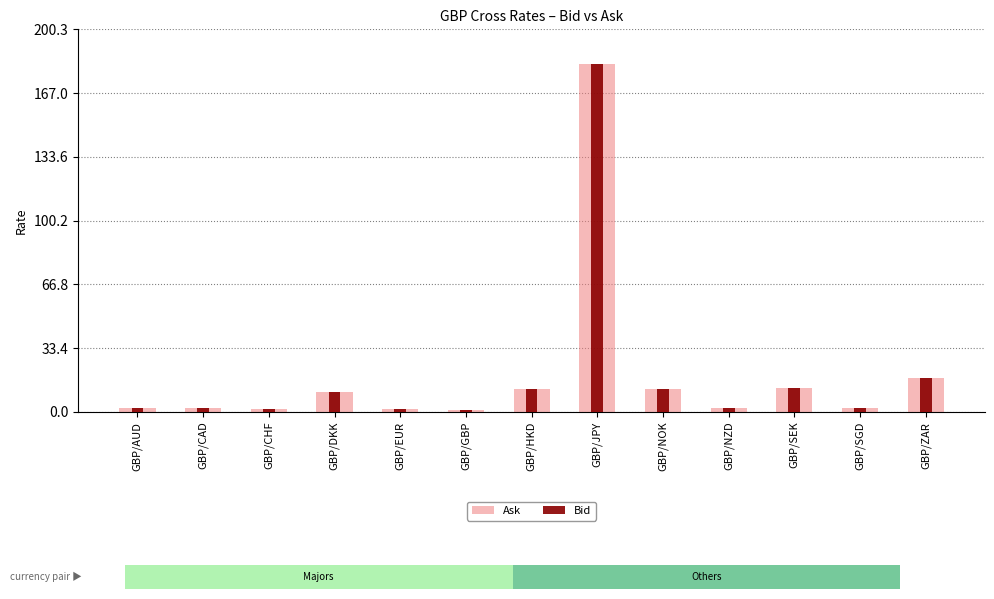

At which label does Bid reach its minimum?

GBP/GBP